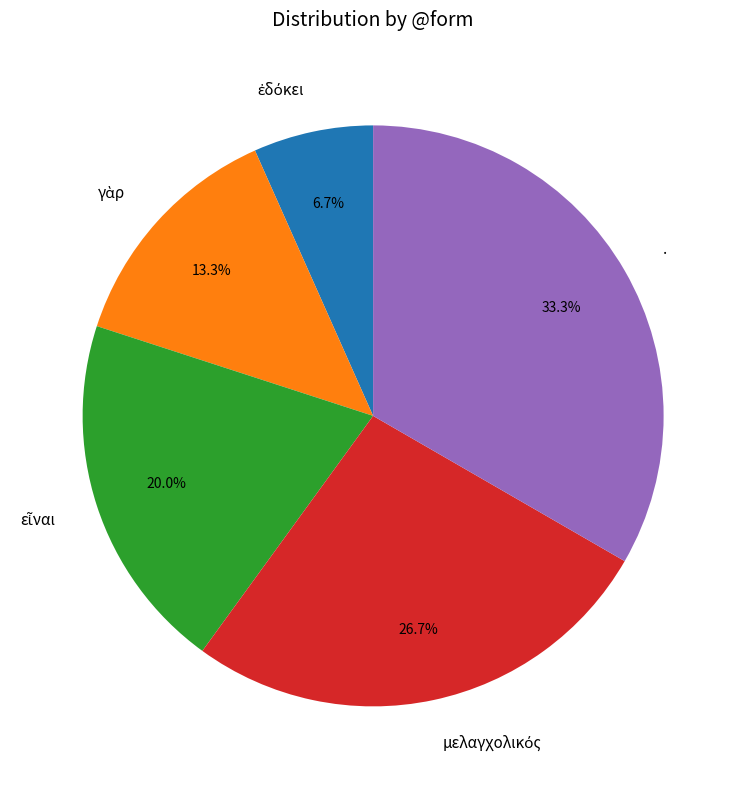

Does . represent more than half of the total?

No